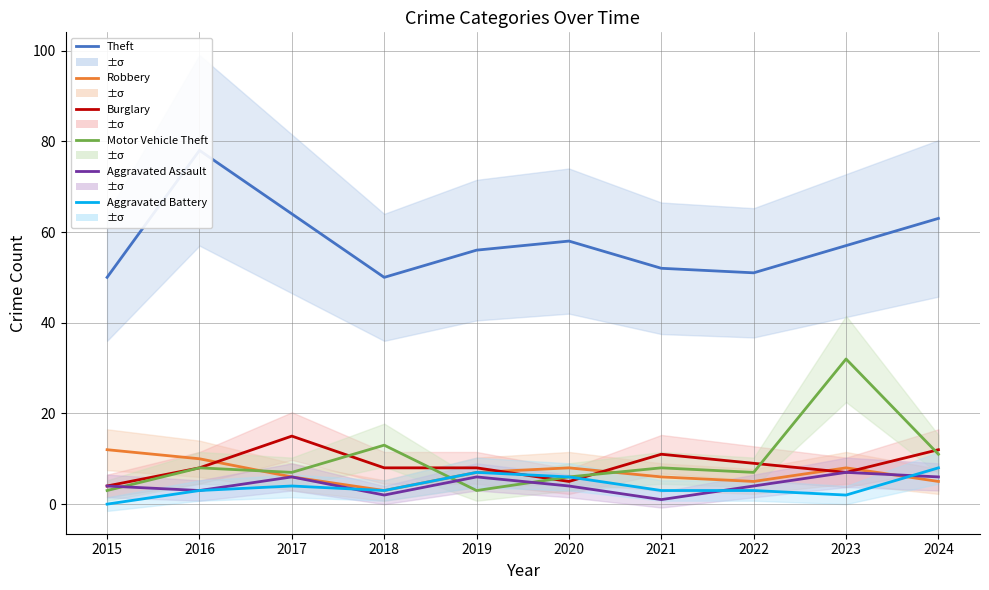

Is it true that Aggravated Assault equals 4 at 2022?

True